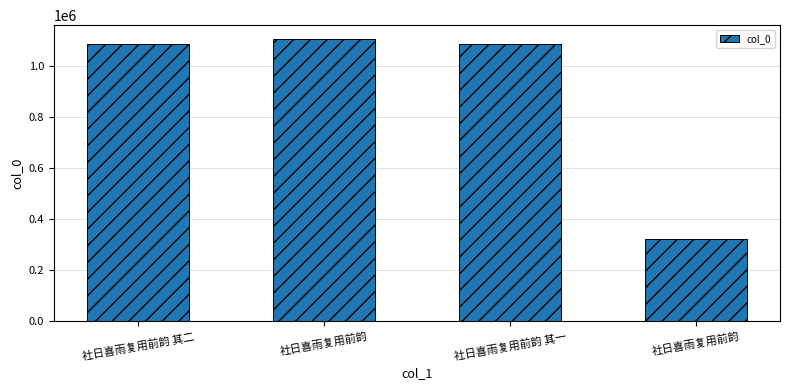

At which label does the data first exceed 1085334?

社日喜雨复用前韵